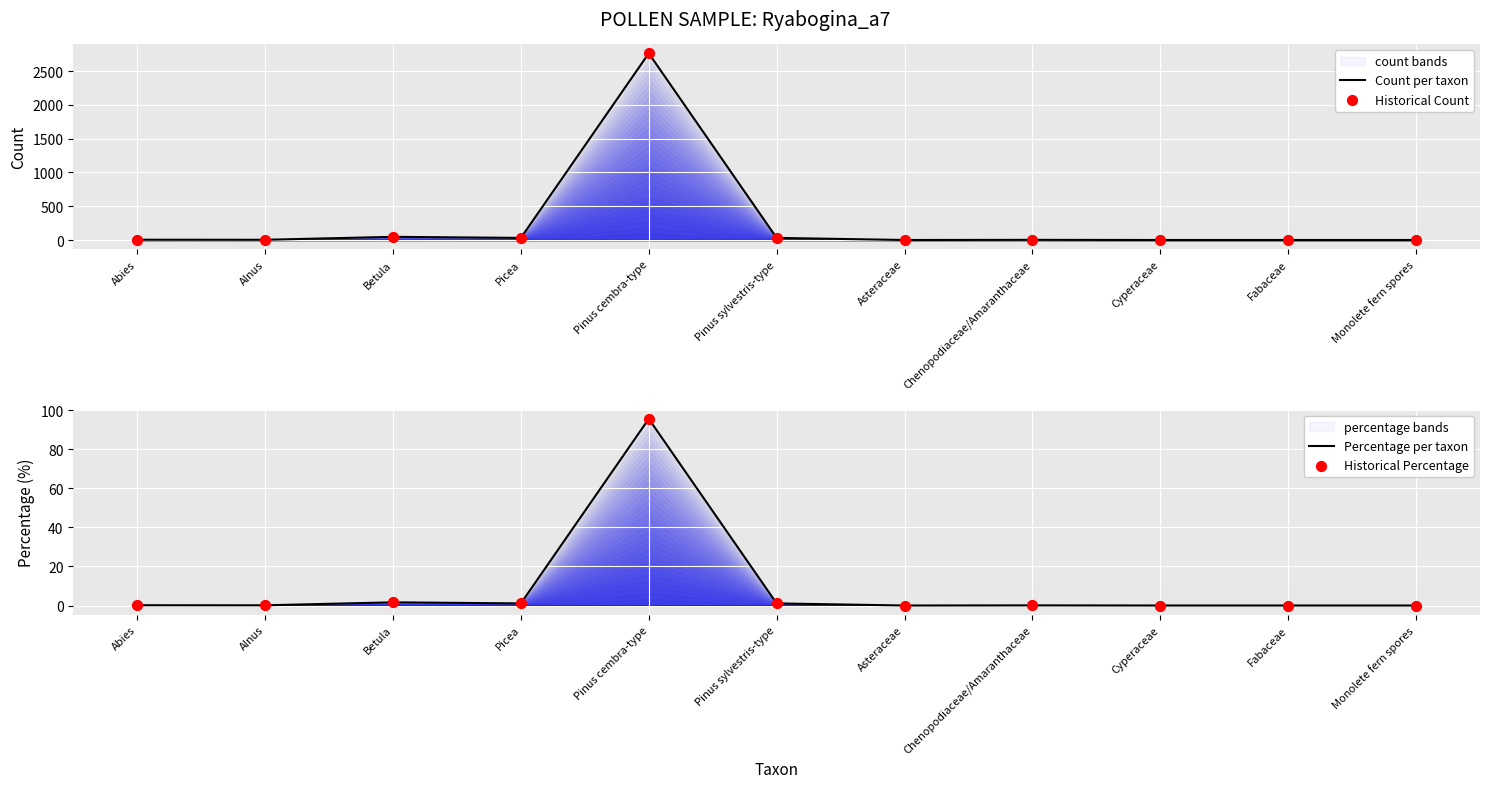

Which series contains the highest Y value?

Count per taxon